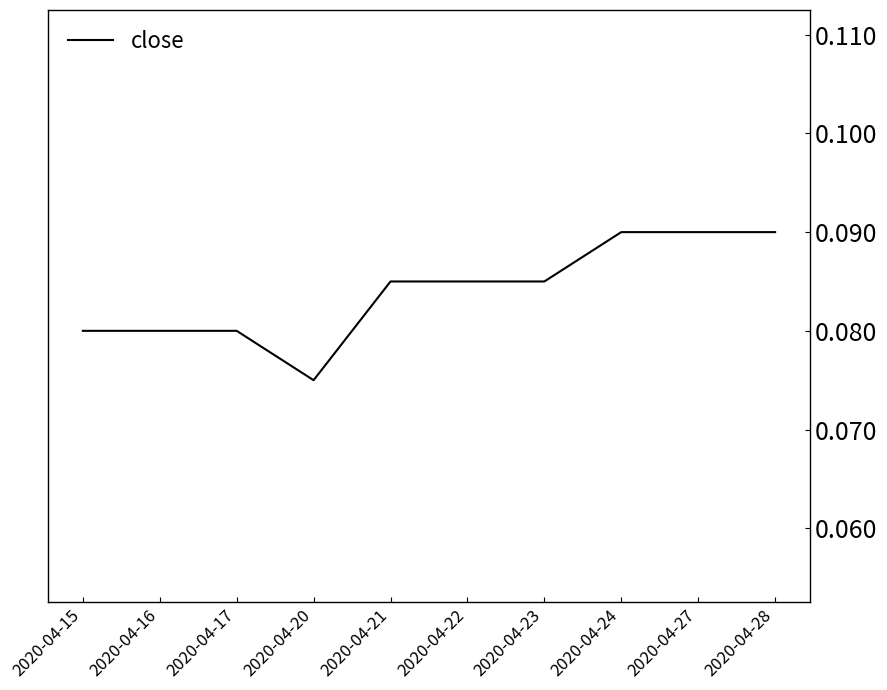

At which category does the chart reach its minimum across all series?

2020-04-20